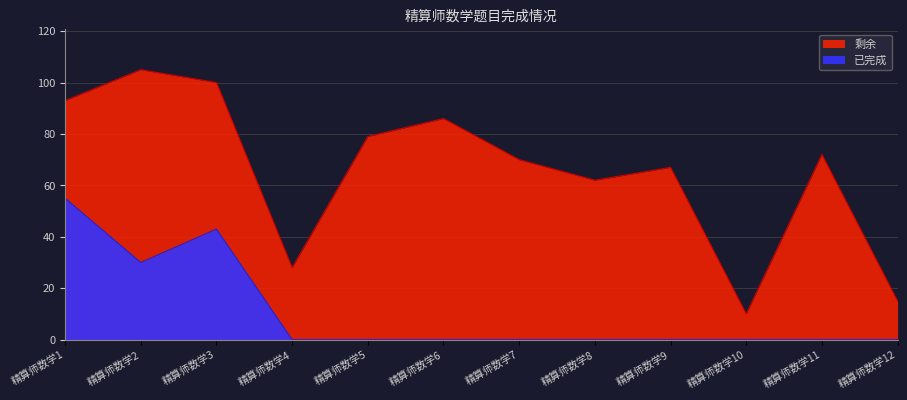

The value at 精算师数学11 is 0. True or false?

True